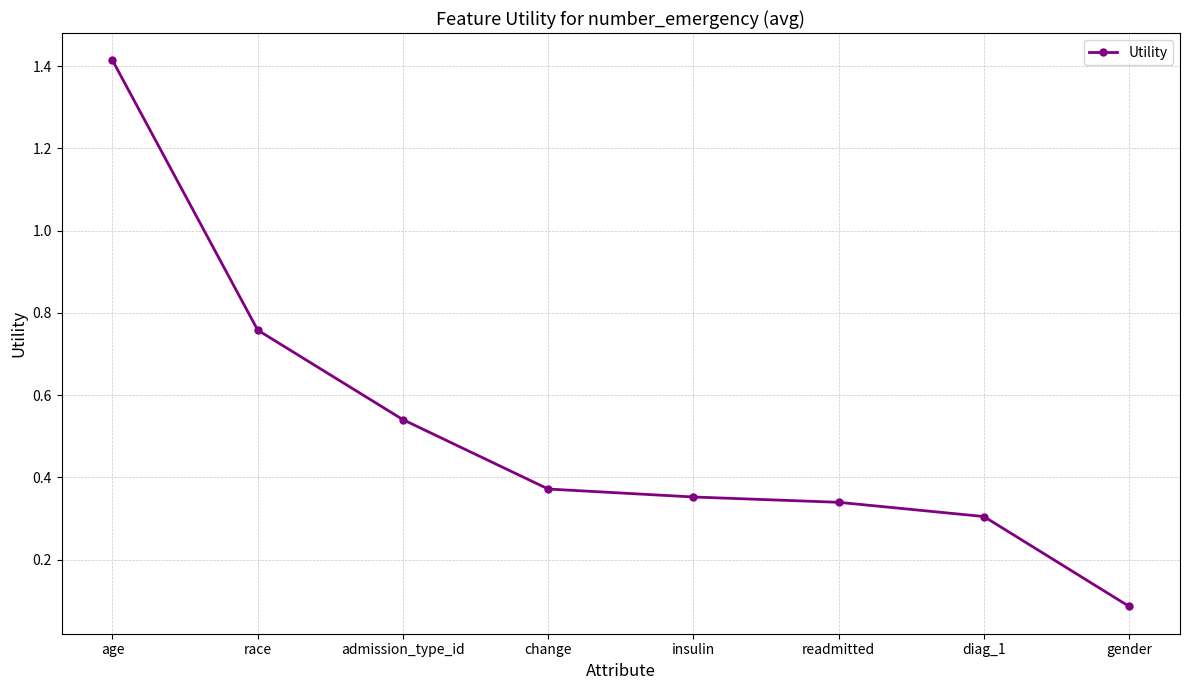

Rank the categories by value from lowest to highest.

gender, diag_1, readmitted, insulin, change, admission_type_id, race, age